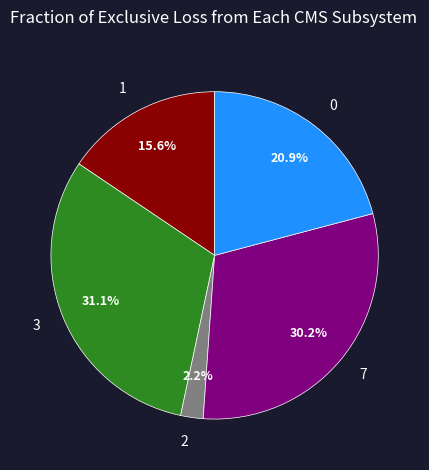

To the nearest percent, what is the difference between the largest and smallest slice percentages?

29%